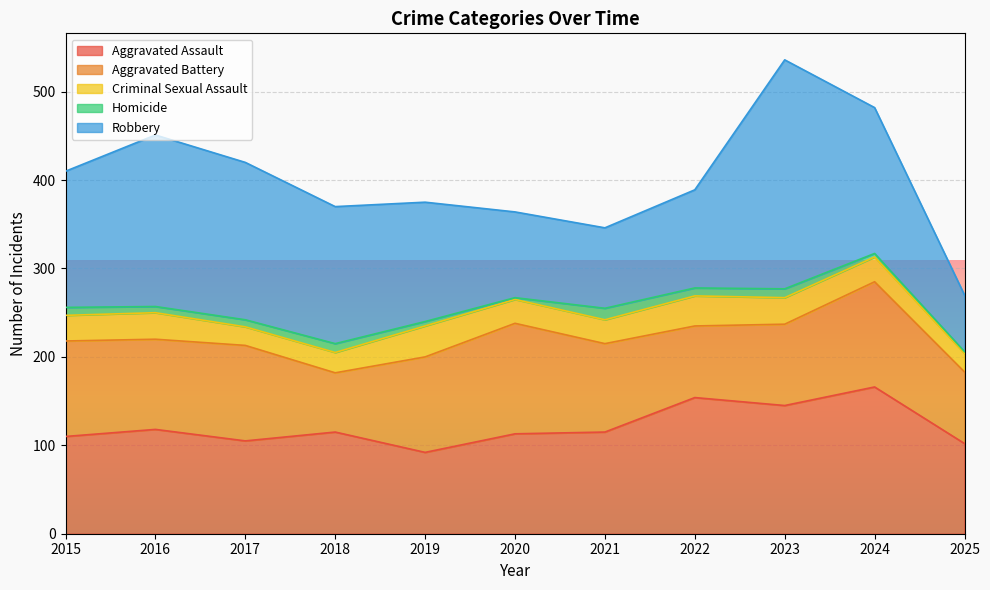

True or false: Aggravated Battery and Criminal Sexual Assault cross at least once.

False